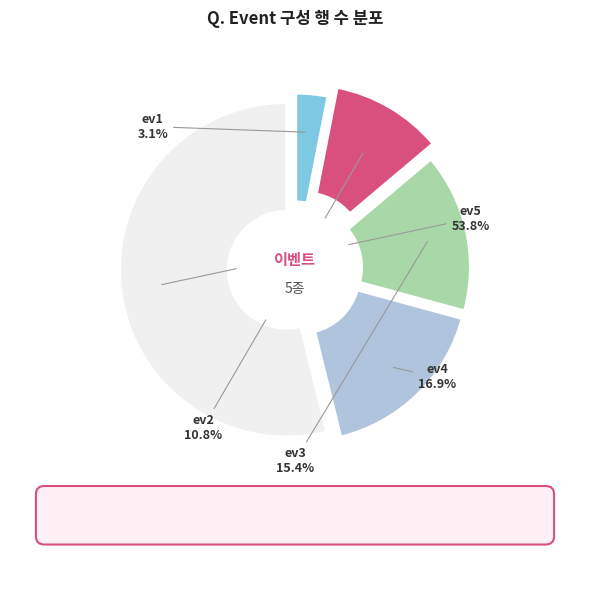

How many slices are in this pie chart?

5